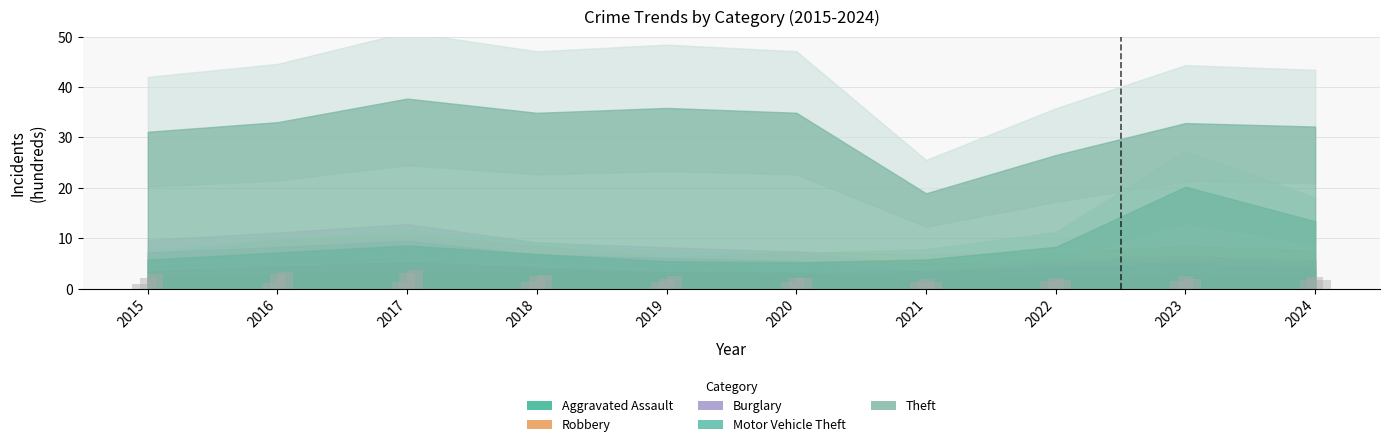

What is the sum of all Robbery values?

23.6